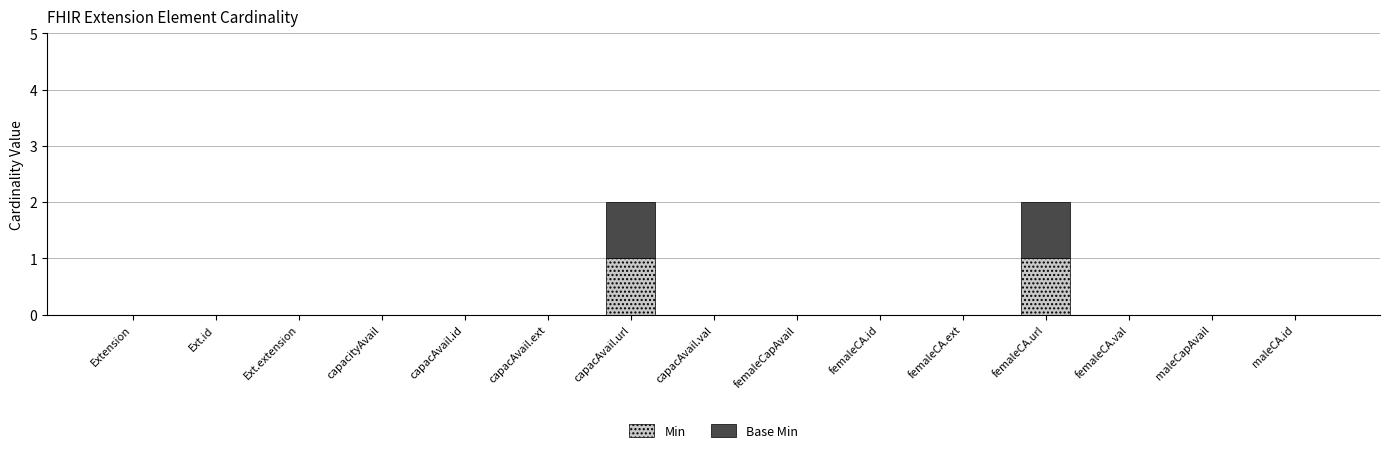

True or false: Min has a value of 0 at capacAvail.ext.

True